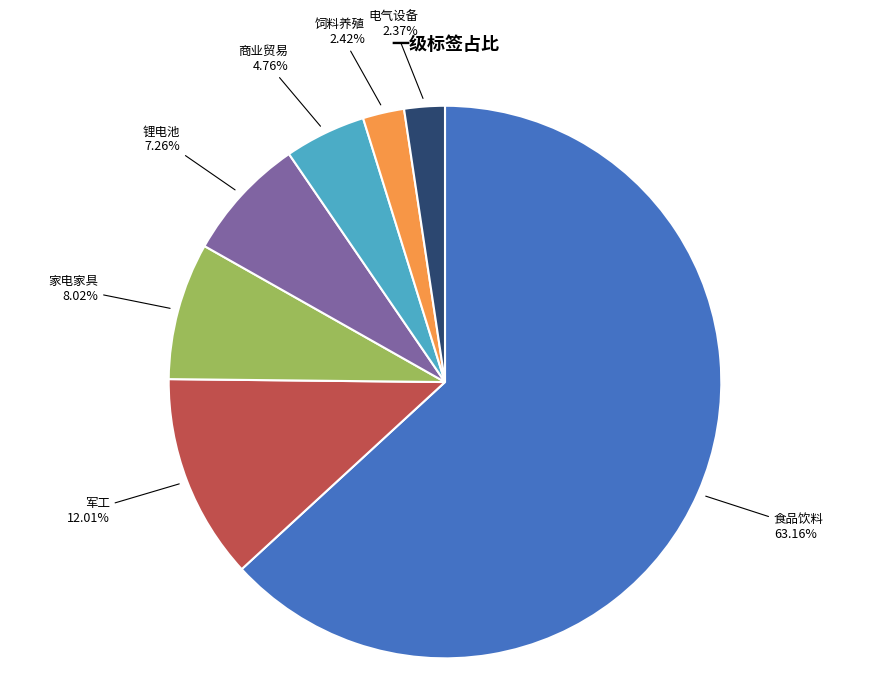

Count the number of slices in the pie.

7